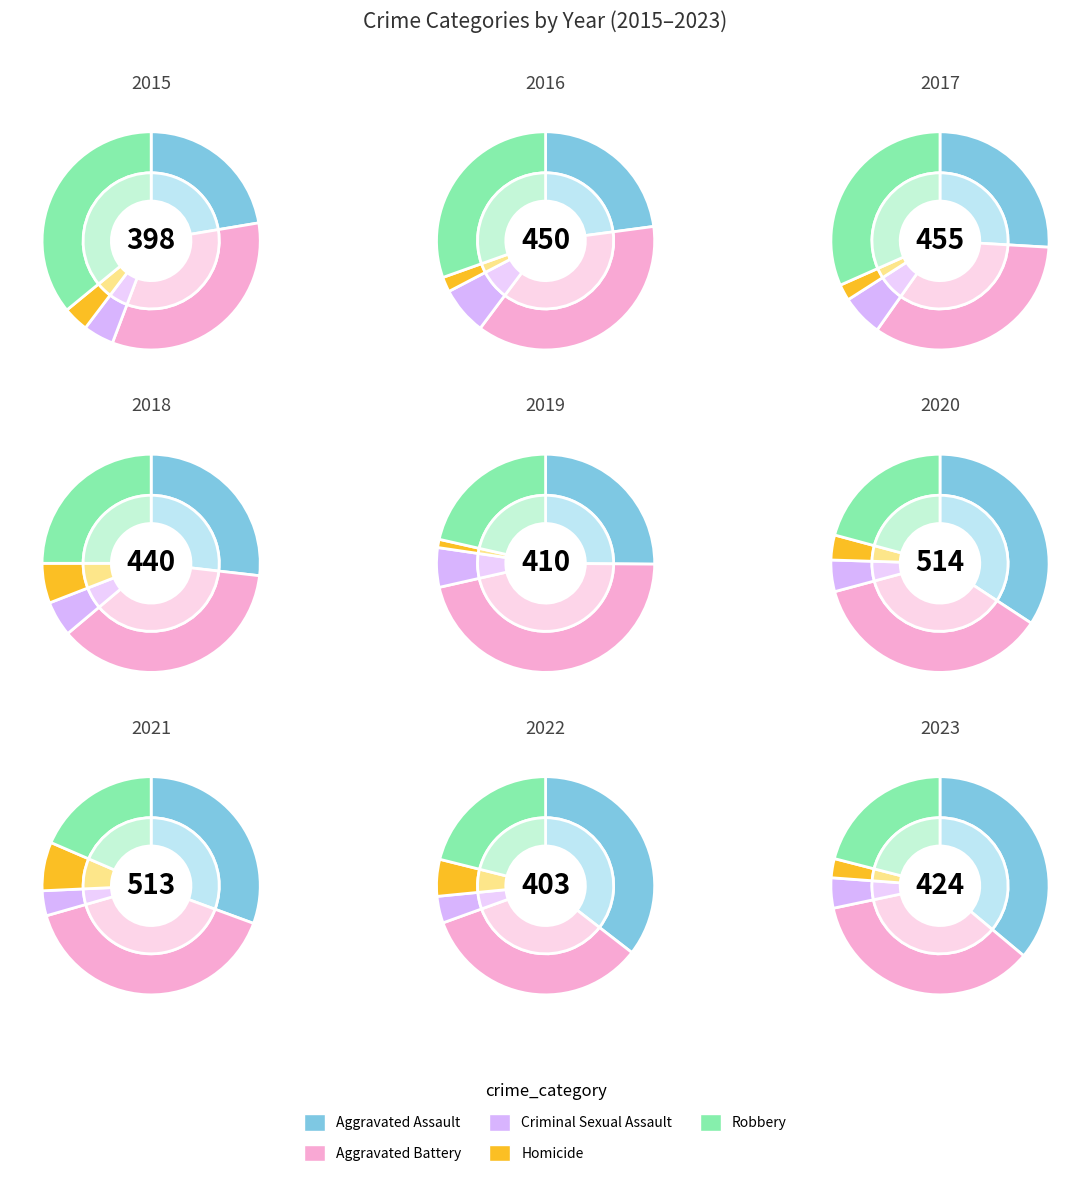

Does 2016 account for over 50% of the chart?

No